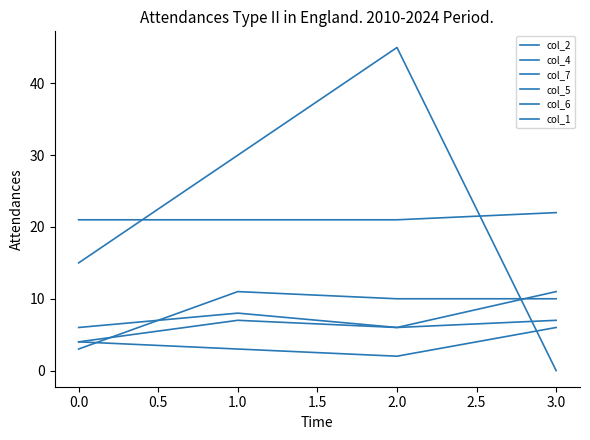

Does the chart display data point markers on the line(s)?

No